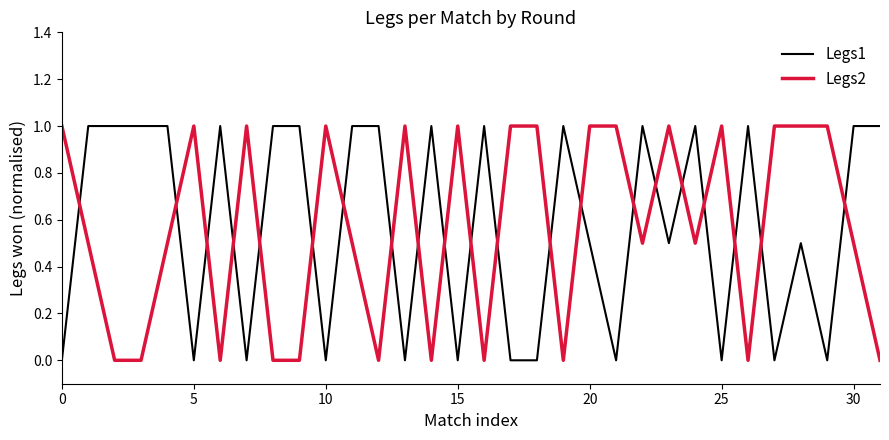

What is the greatest value displayed?

1.0